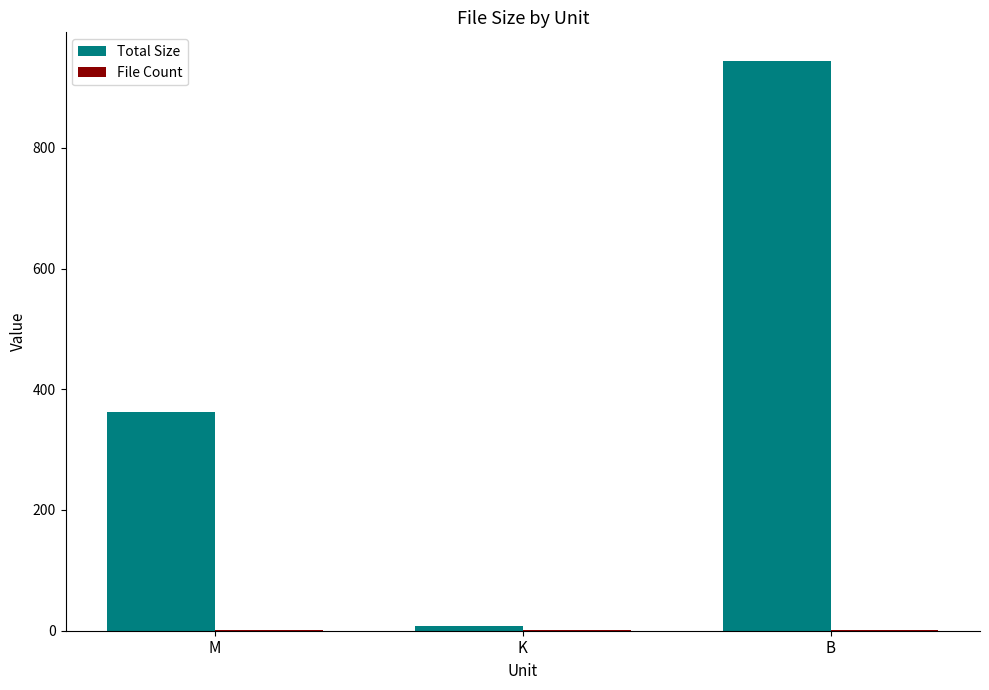

The value of Total Size at M is 361.6. True or false?

True